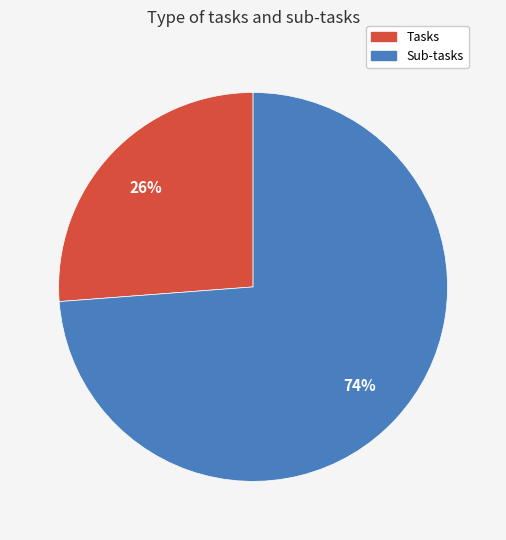

How many segments does this pie chart have?

2